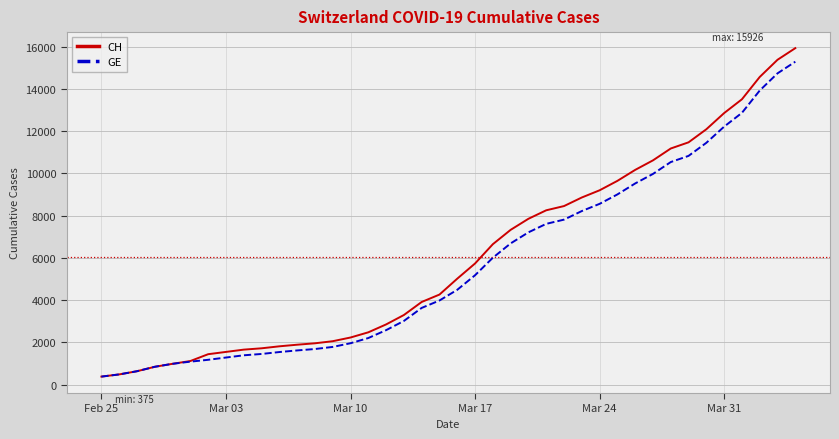

What is the average value of the GE series?

5641